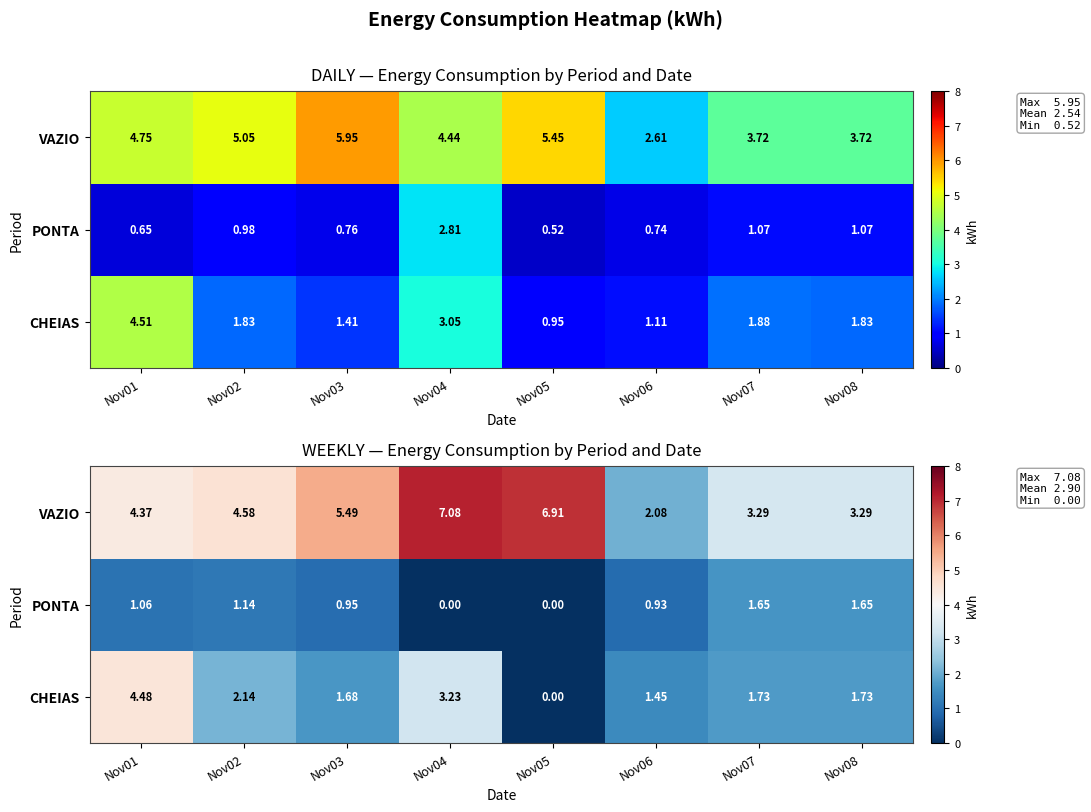

At how many categories does at least one series exceed 5?

3